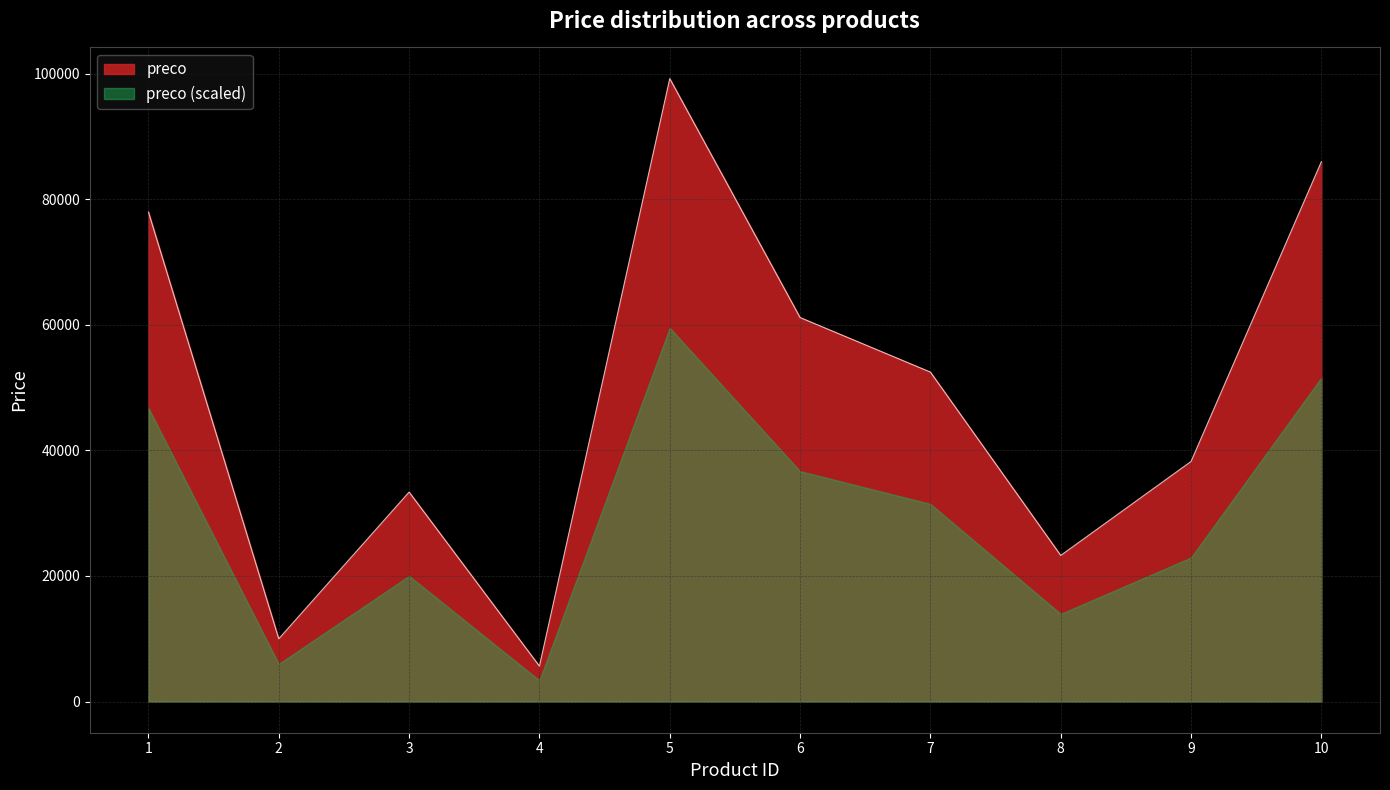

How many interior local valleys (lower than both neighbors) does the data have?

3